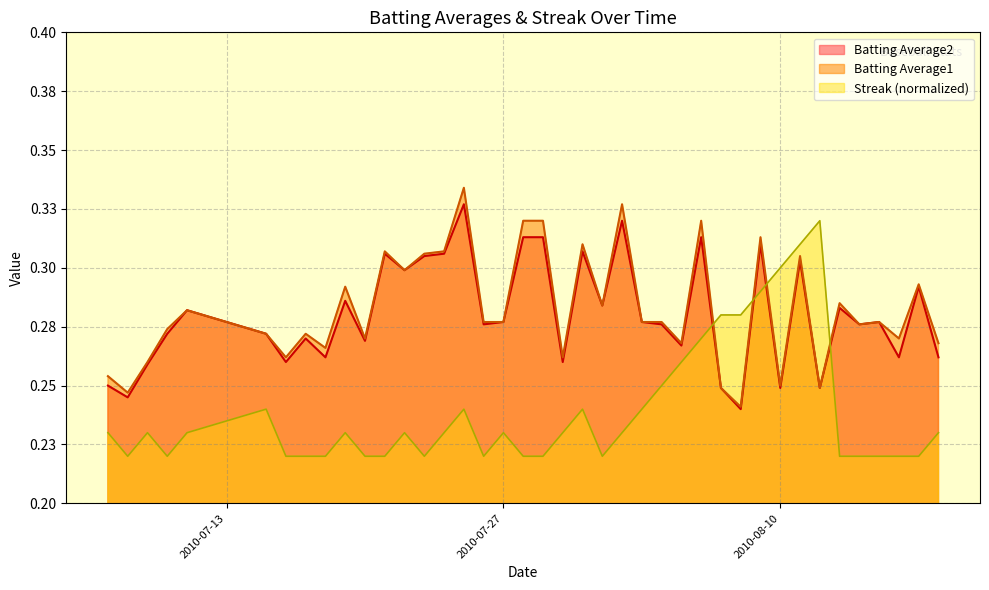

What is the sum of all Streak values?

9.6